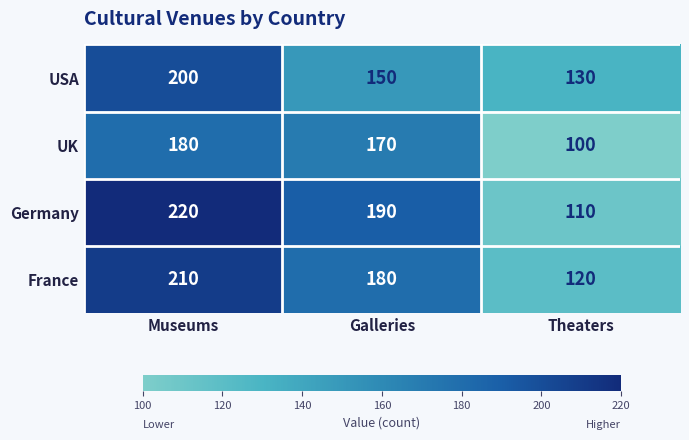

Reading left to right, extract all data points from this chart.

USA: Museums=200	Galleries=150	Theaters=130
UK: Museums=180	Galleries=170	Theaters=100
Germany: Museums=220	Galleries=190	Theaters=110
France: Museums=210	Galleries=180	Theaters=120